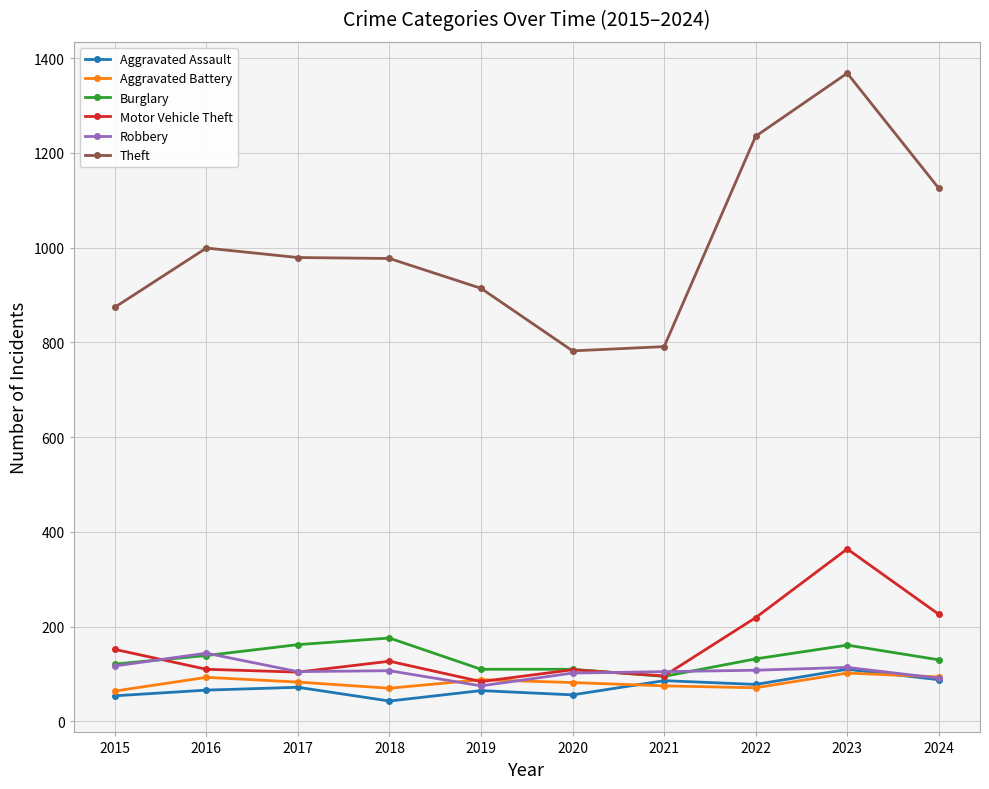

At which label does Motor Vehicle Theft first exceed 127?

2015